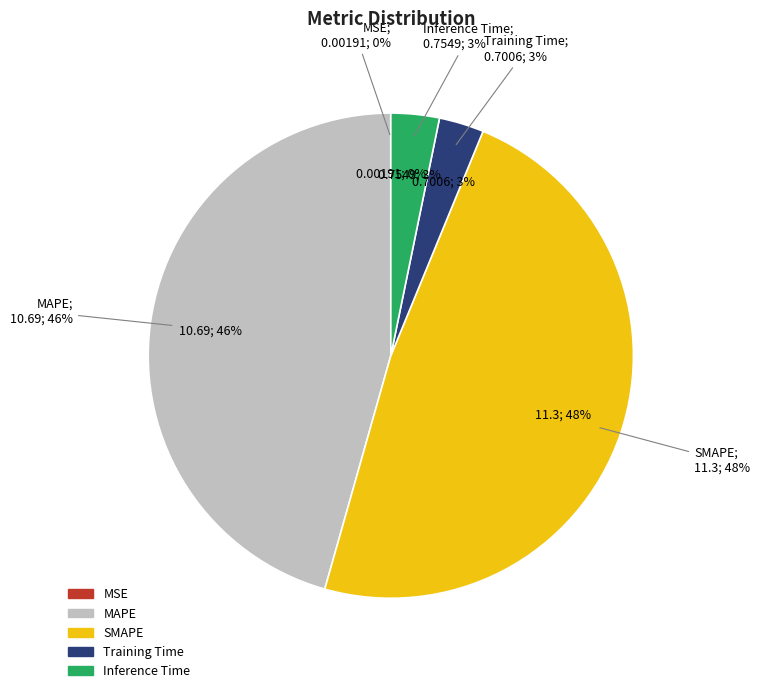

Is there any slice that represents more than half of the pie?

No